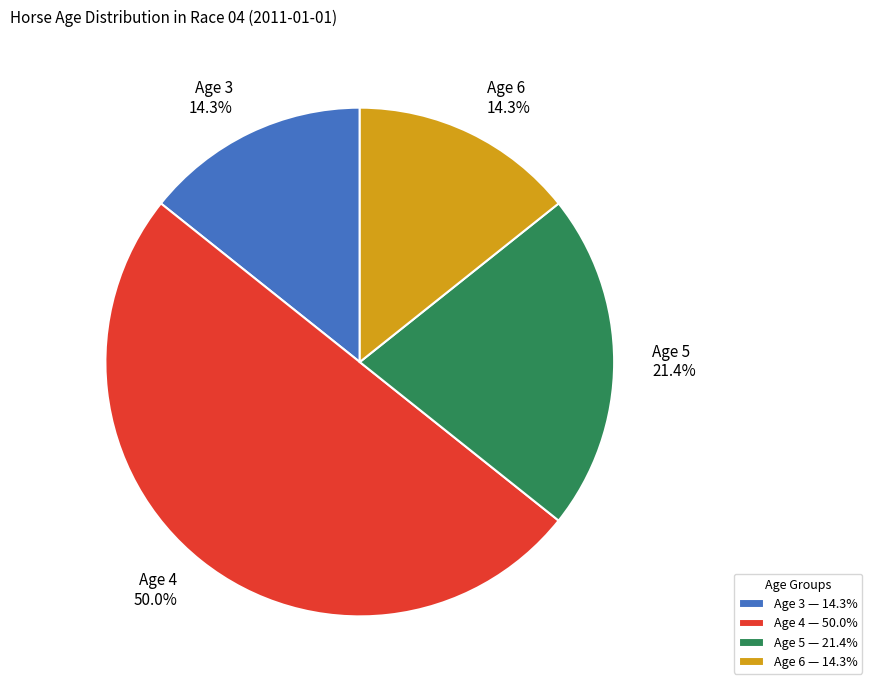

Does Age 6 represent more than half of the total?

No